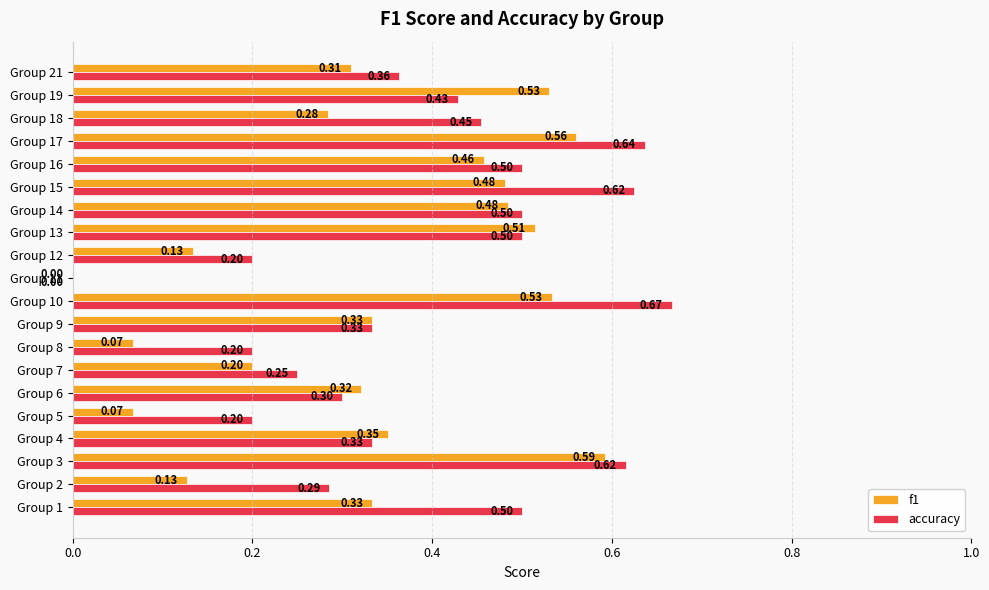

Which series changed the most between Group 9 and Group 13?

f1